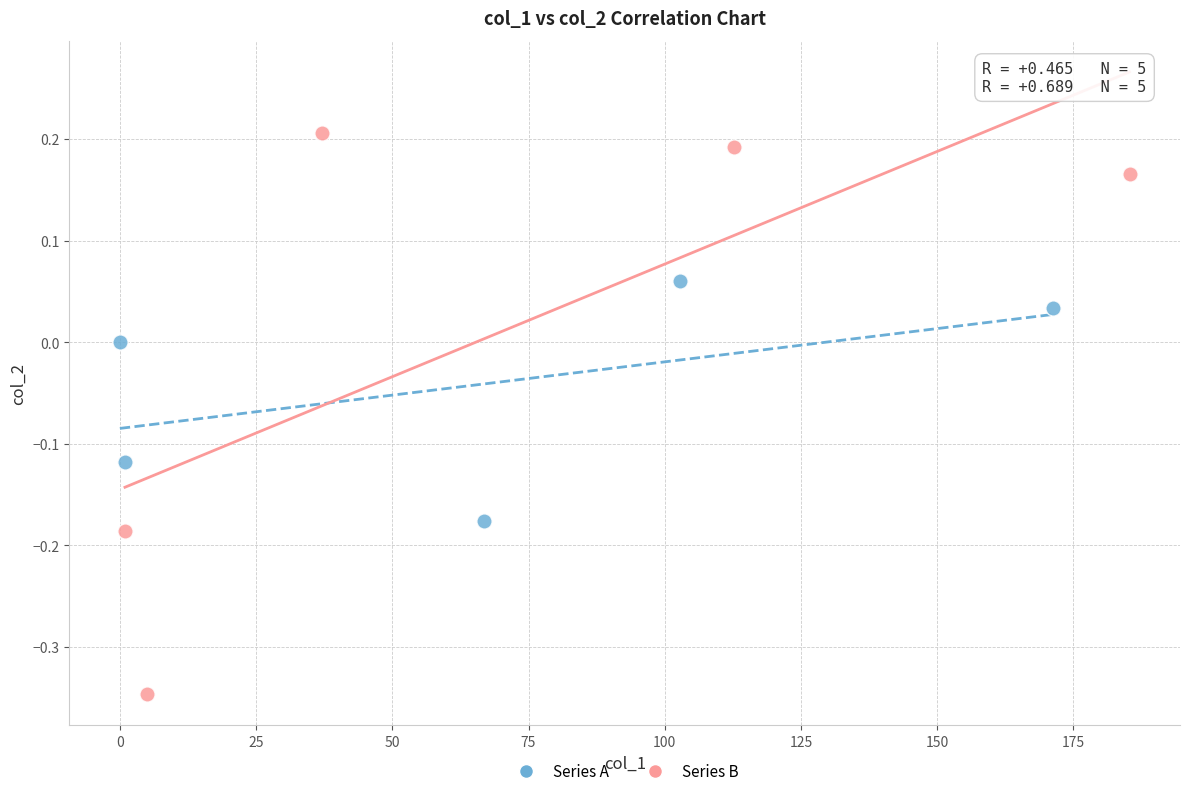

Which series contains the lowest Y value?

Series B